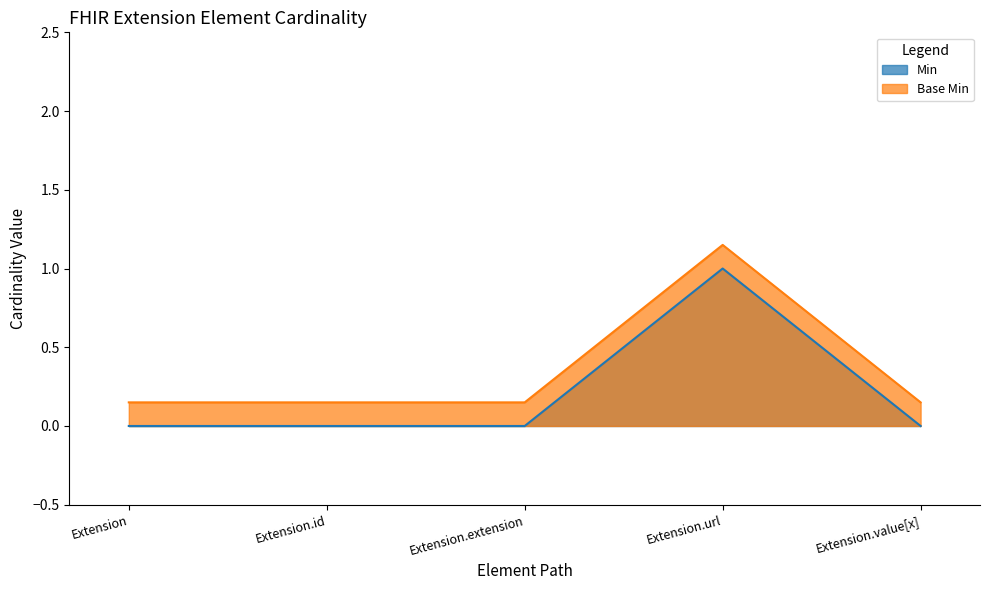

Is it true that Min equals 1.0 at Extension.url?

True